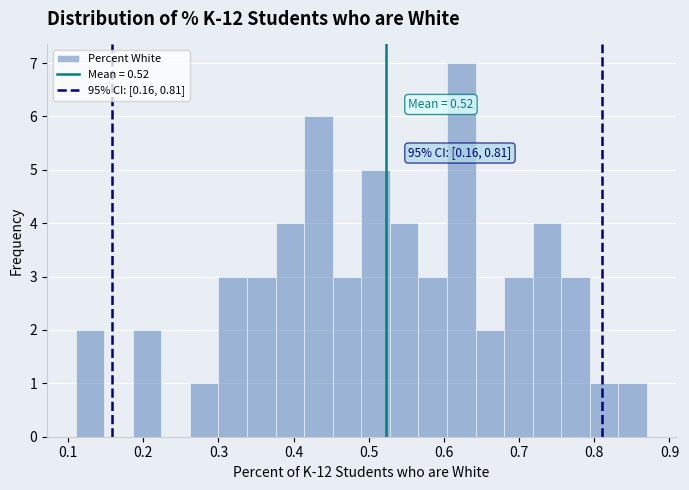

Around what value on the x-axis is the tallest bar? Give the approximate position of its centre, as read against the axis.

0.62